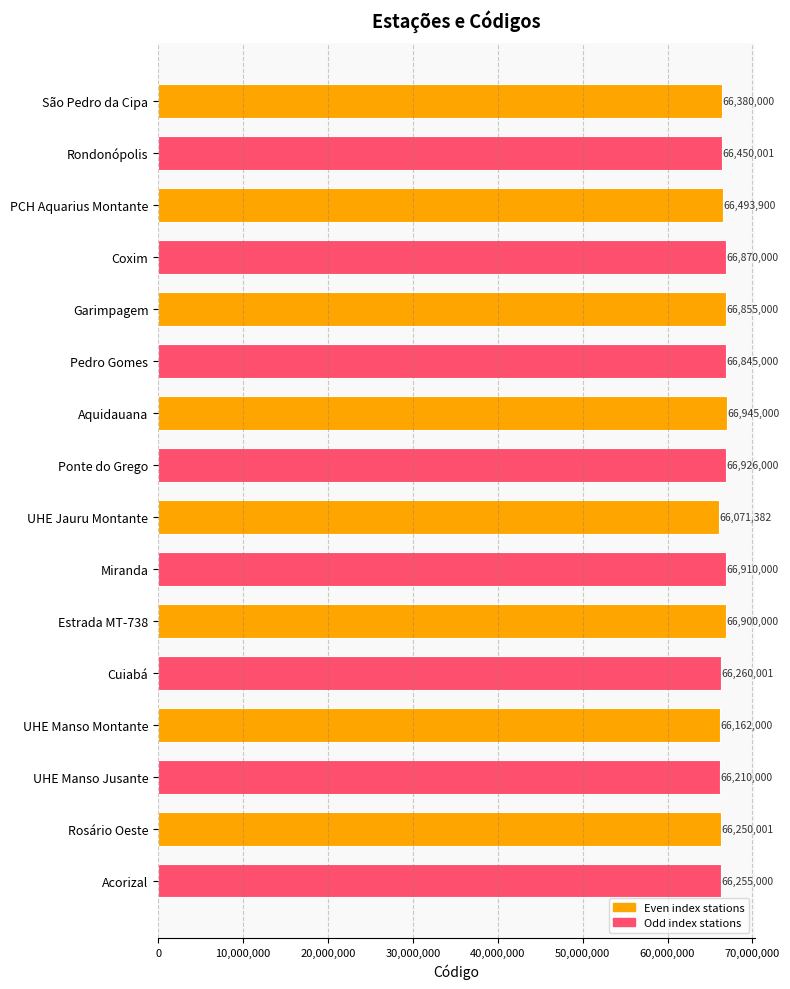

Rank the categories by value from lowest to highest.

UHE Jauru Montante, UHE Manso Montante, UHE Manso Jusante, Rosário Oeste, Acorizal, Cuiabá, São Pedro da Cipa, Rondonópolis, PCH Aquarius Montante, Pedro Gomes, Garimpagem, Coxim, Estrada MT-738, Miranda, Ponte do Grego, Aquidauana